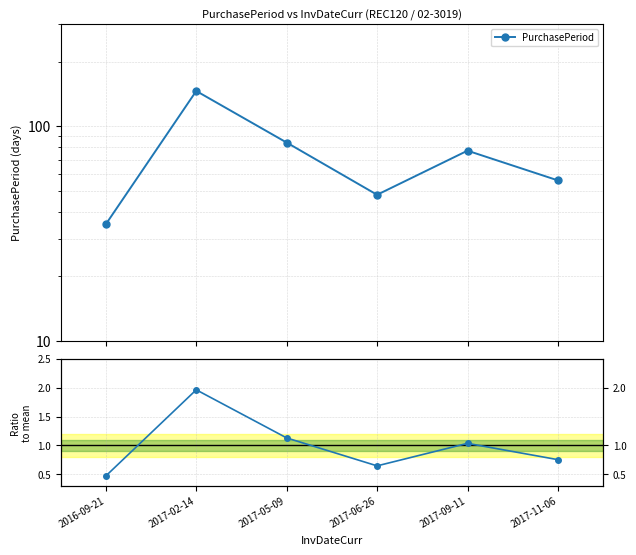

At which category does Ratio to mean reach its first local valley?

2017-06-26